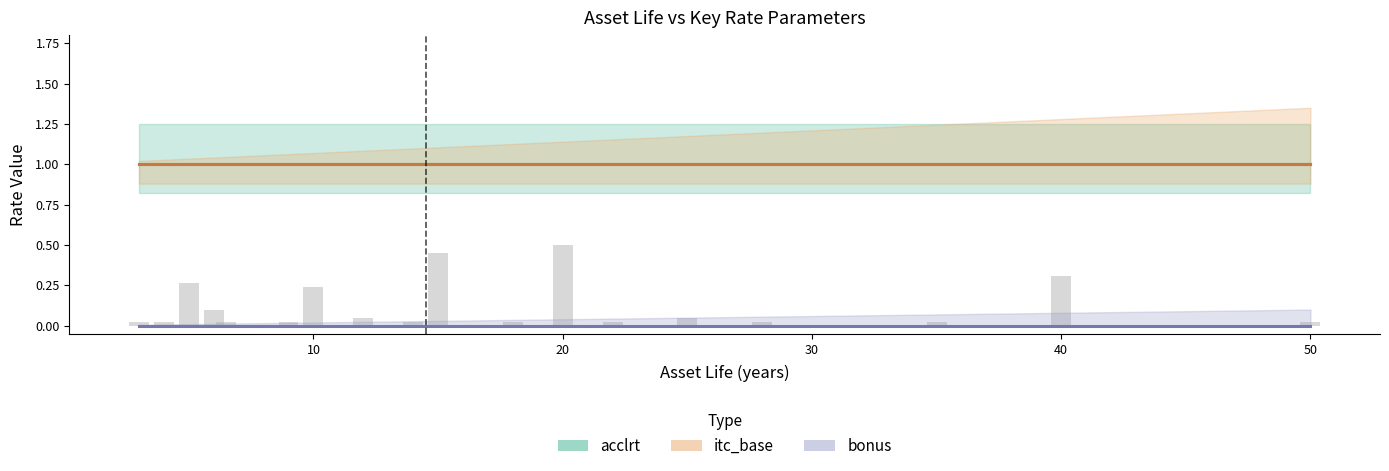

What is the sum of all itc_base values?

18